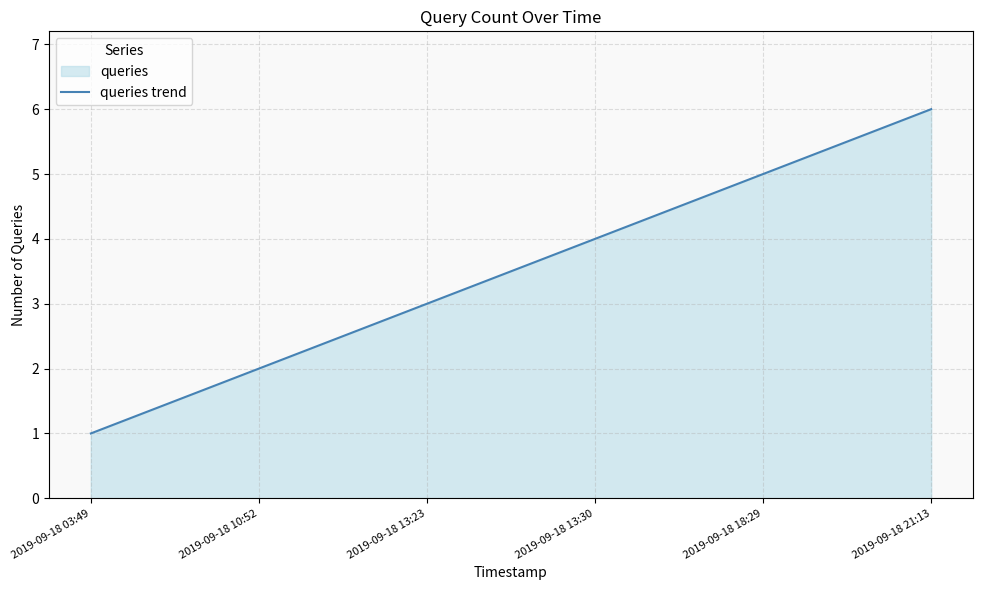

What is the change in value from 2019-09-18 03:49 to 2019-09-18 21:13?

+5